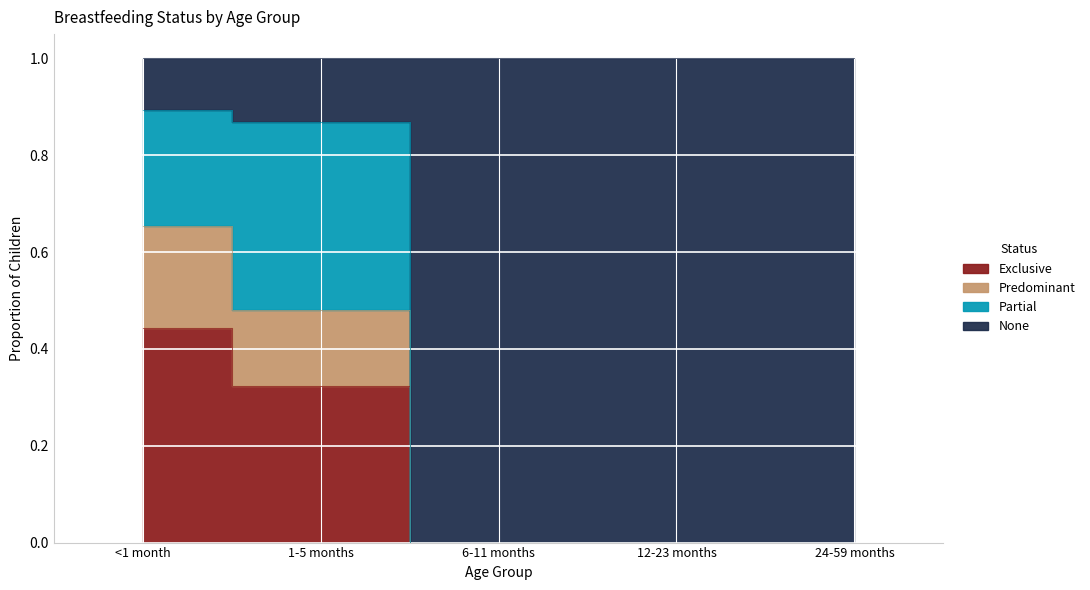

Where is None nearest to the value 0?

6-11 months